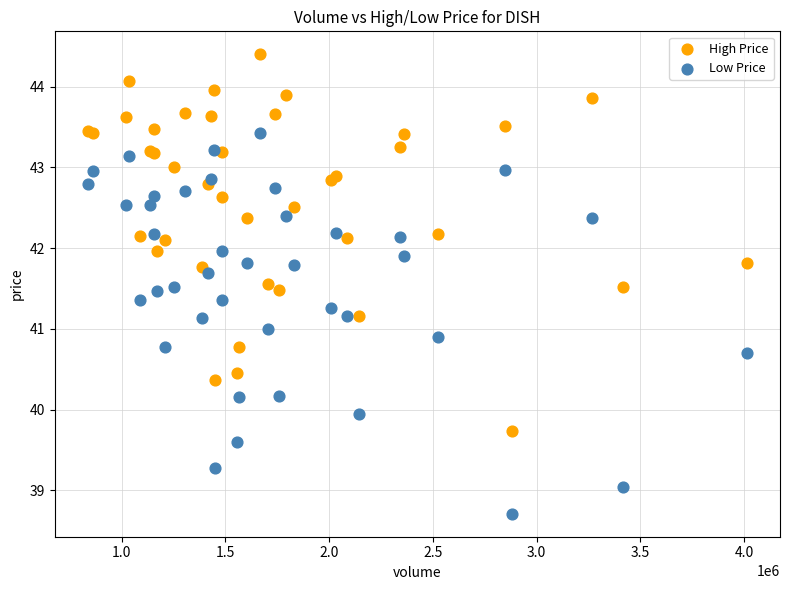

What are all the series names shown in the legend?

High Price, Low Price